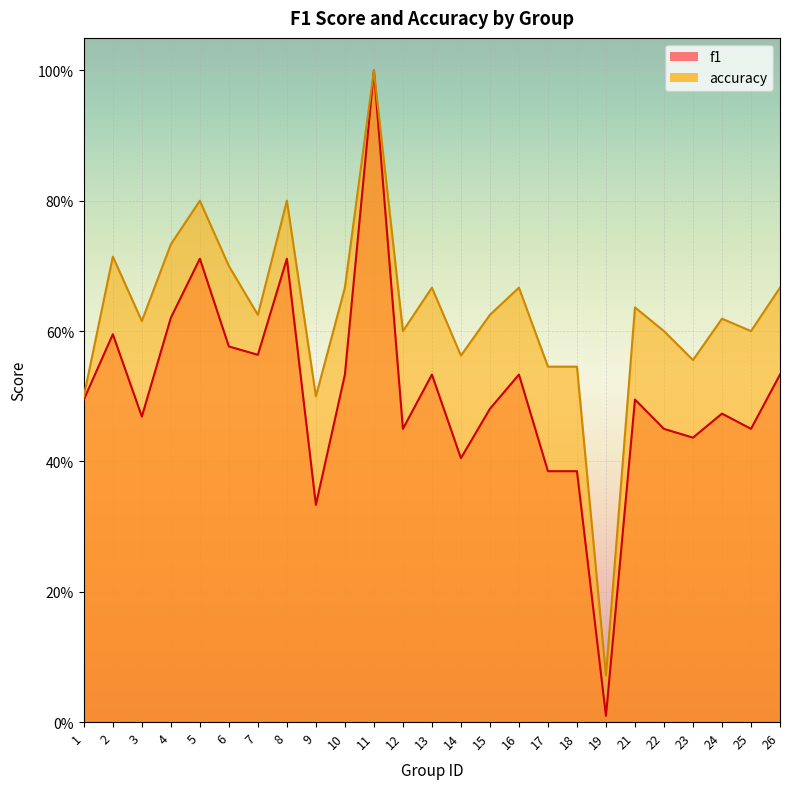

What is the difference between the maximum and minimum values in the f1 series?

1.0